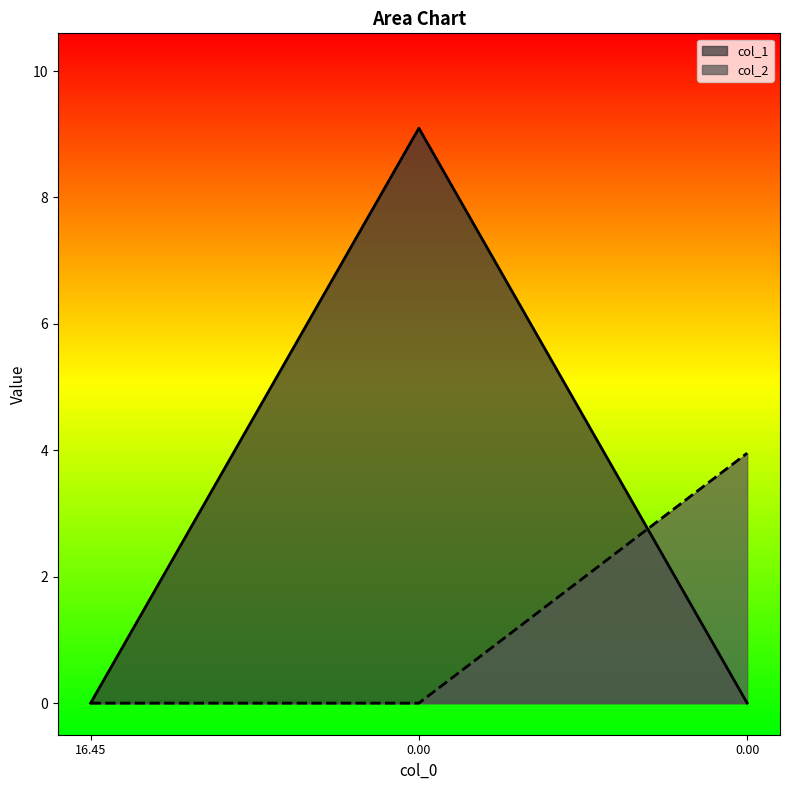

What is the sum of all col_2 values?

4.0